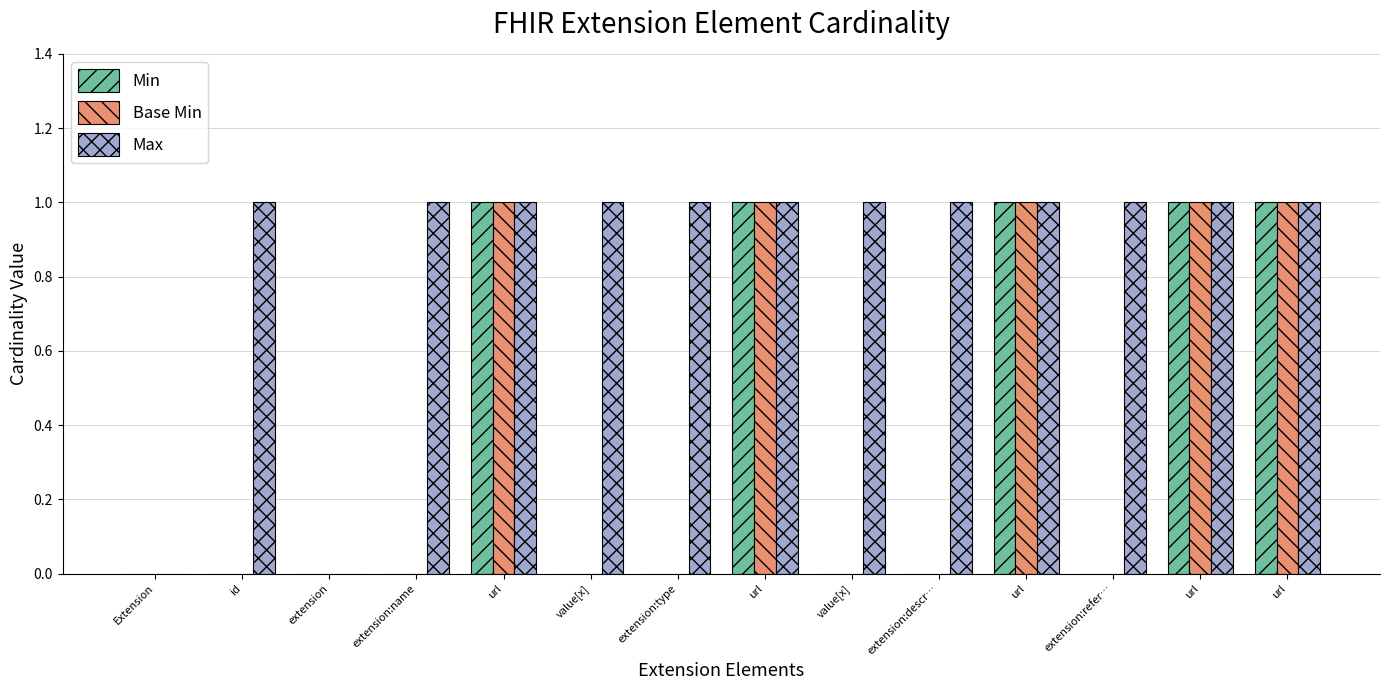

Which series has the widest spread of values?

Min